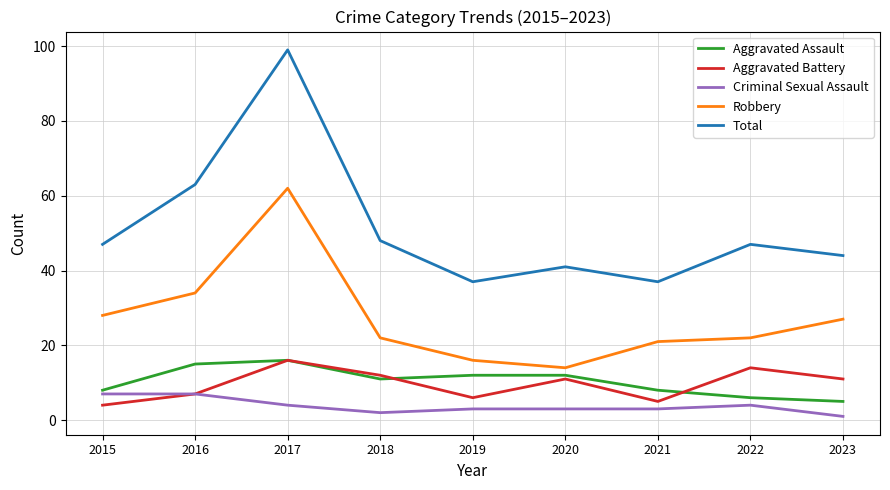

True or false: Total and Aggravated Assault intersect in this chart.

False